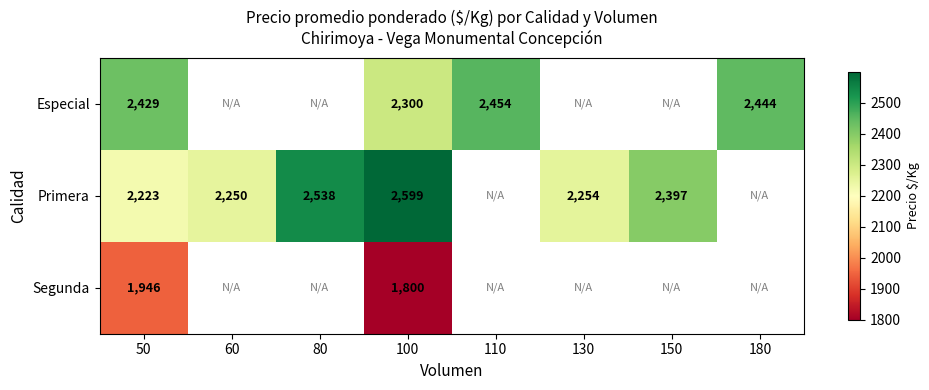

Is it true that Primera equals 644 at 130?

False